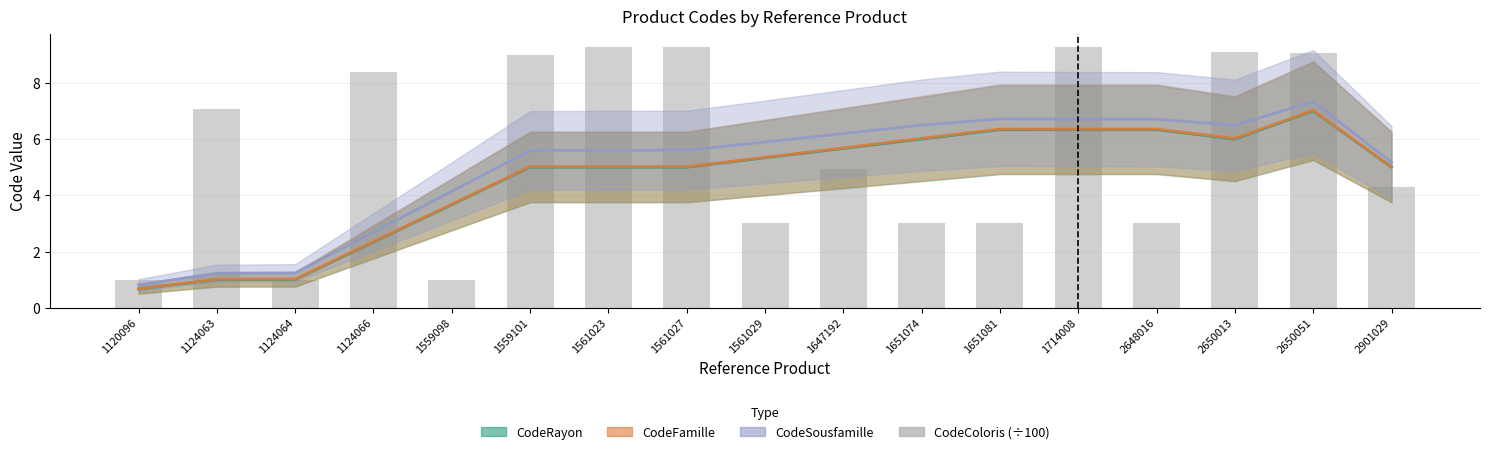

Which category has the highest value across all series?

1714008